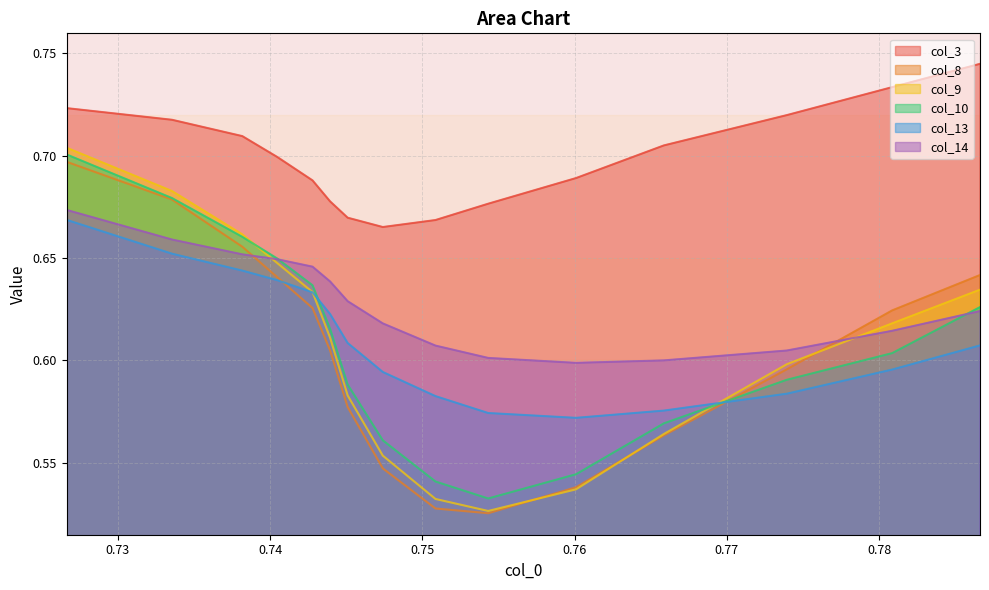

Does the chart have visible grid lines?

Yes